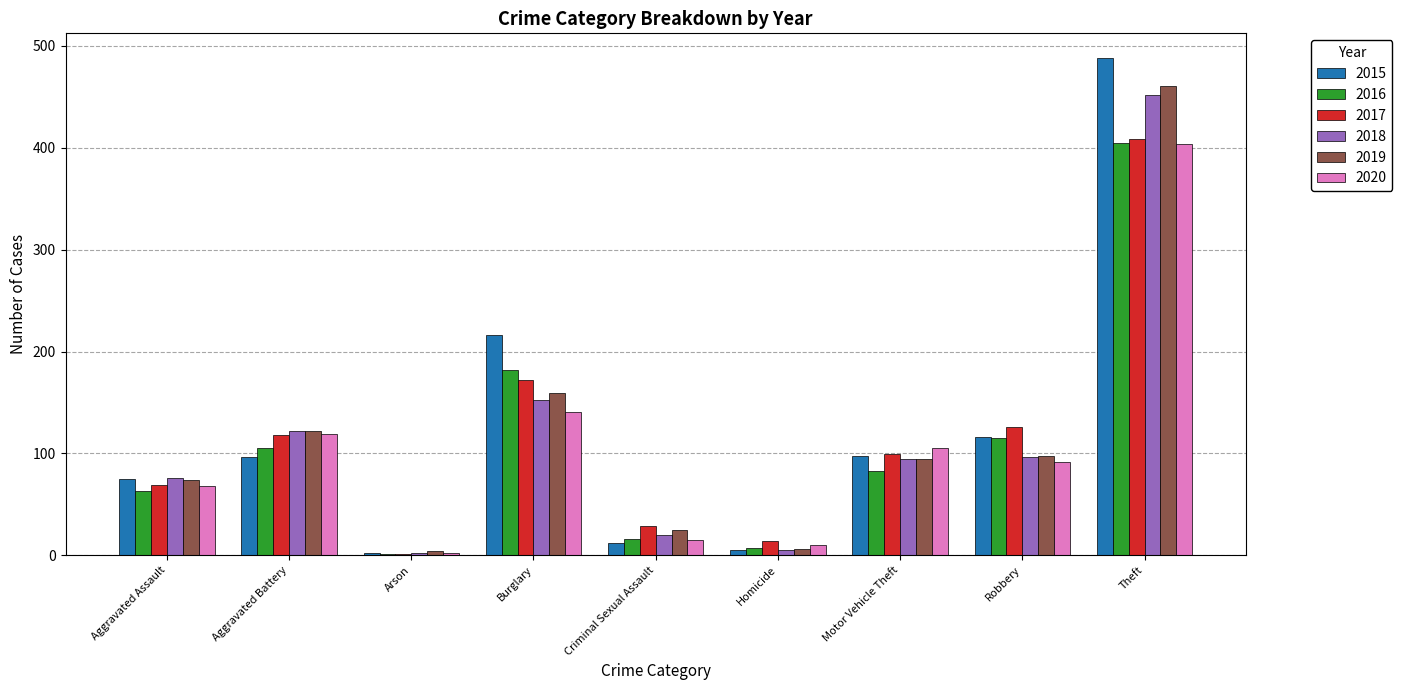

What is the difference between the 2015 values at Arson and Motor Vehicle Theft?

95